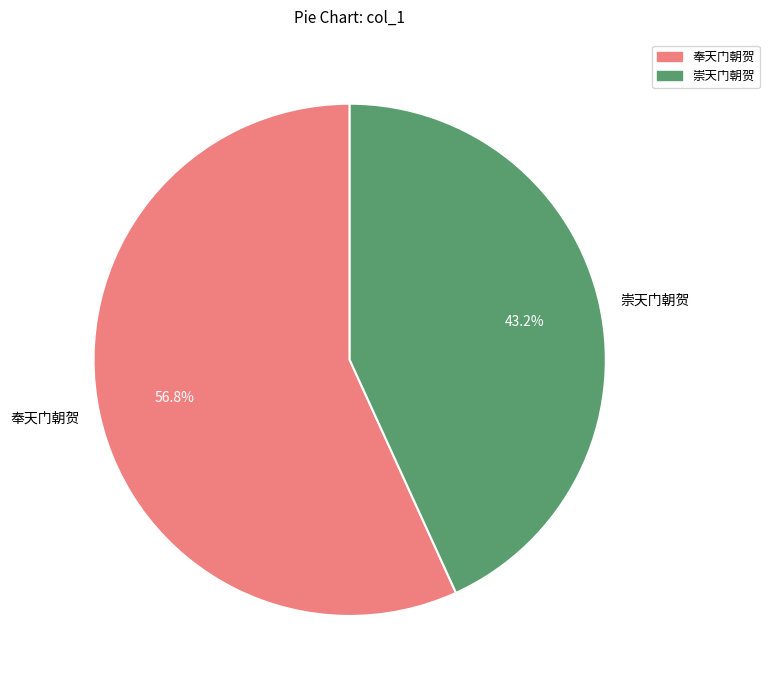

What is the ratio of the value at 崇天门朝贺 to the value at 奉天门朝贺?

0.8